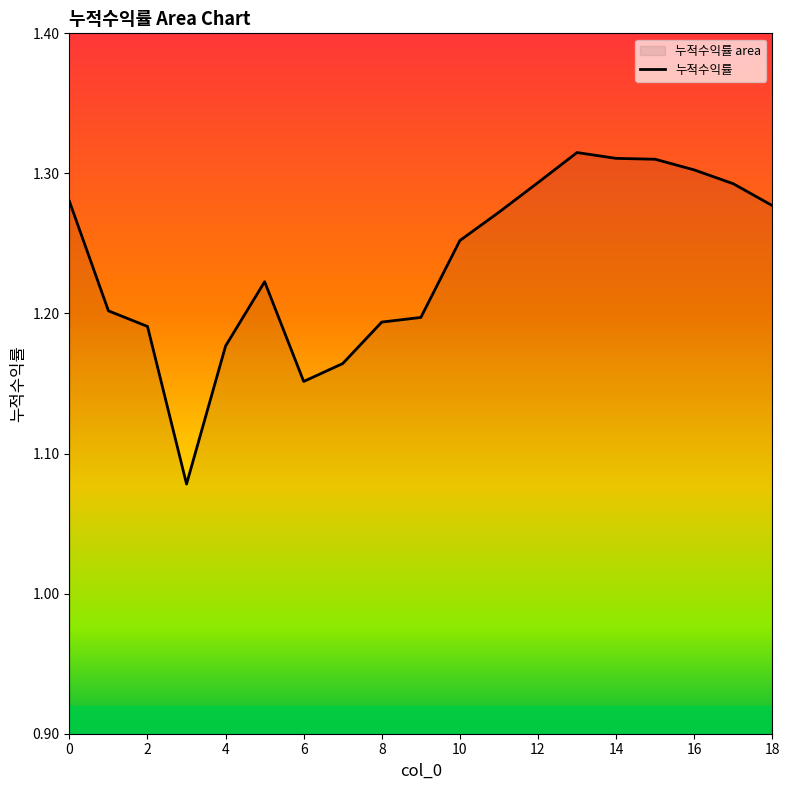

What is the difference between the maximum and minimum values?

0.2